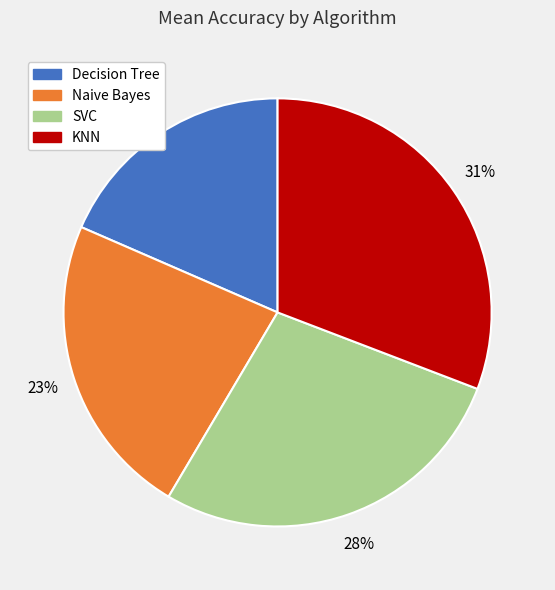

Is there any slice that represents more than half of the pie?

No